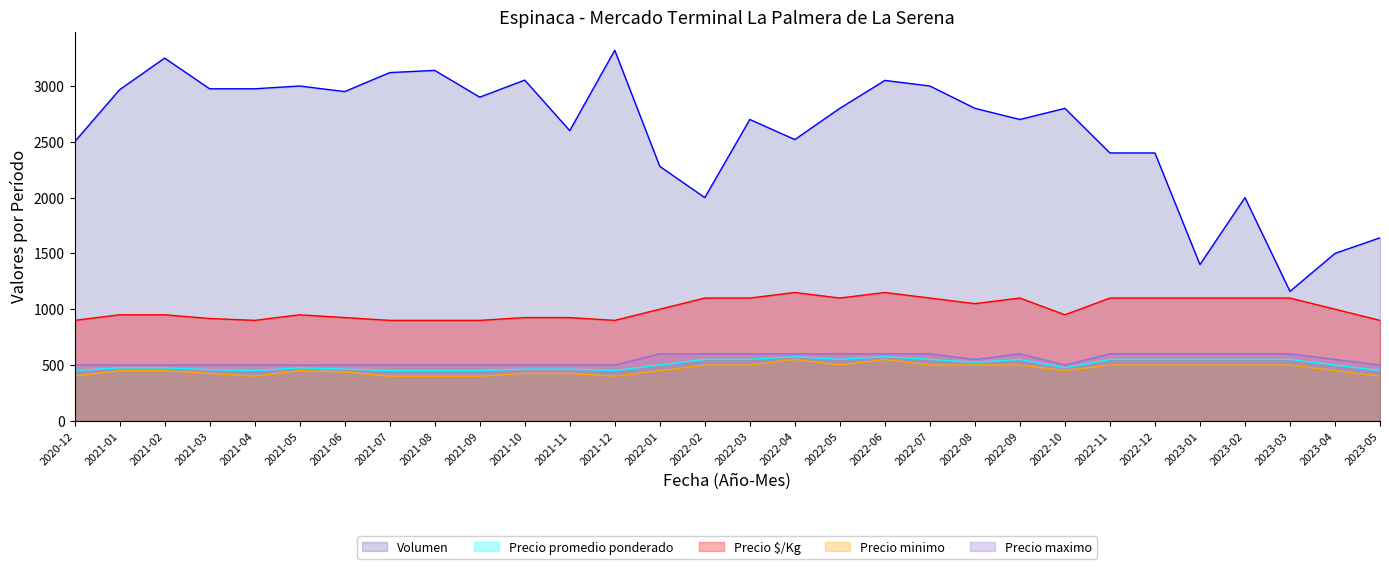

How many lines are shown in the chart?

5